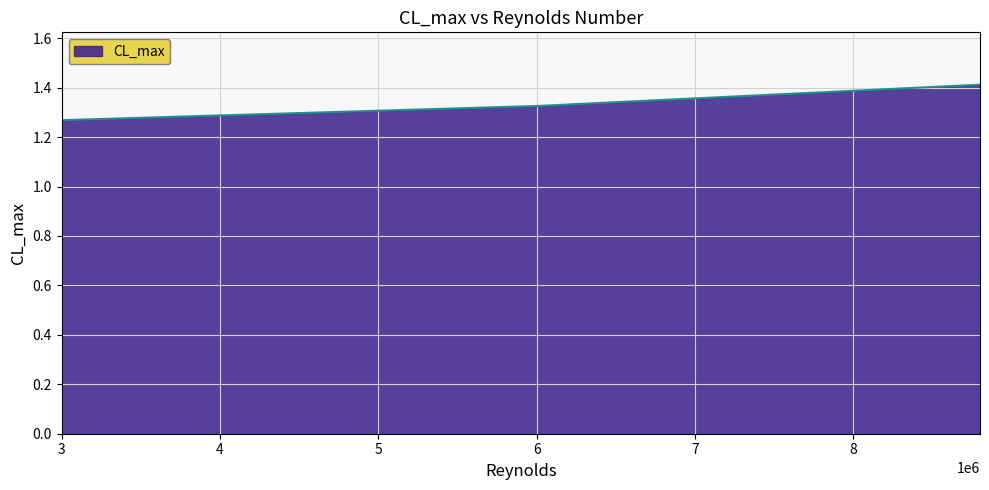

How many values are between 1 and 2?

3